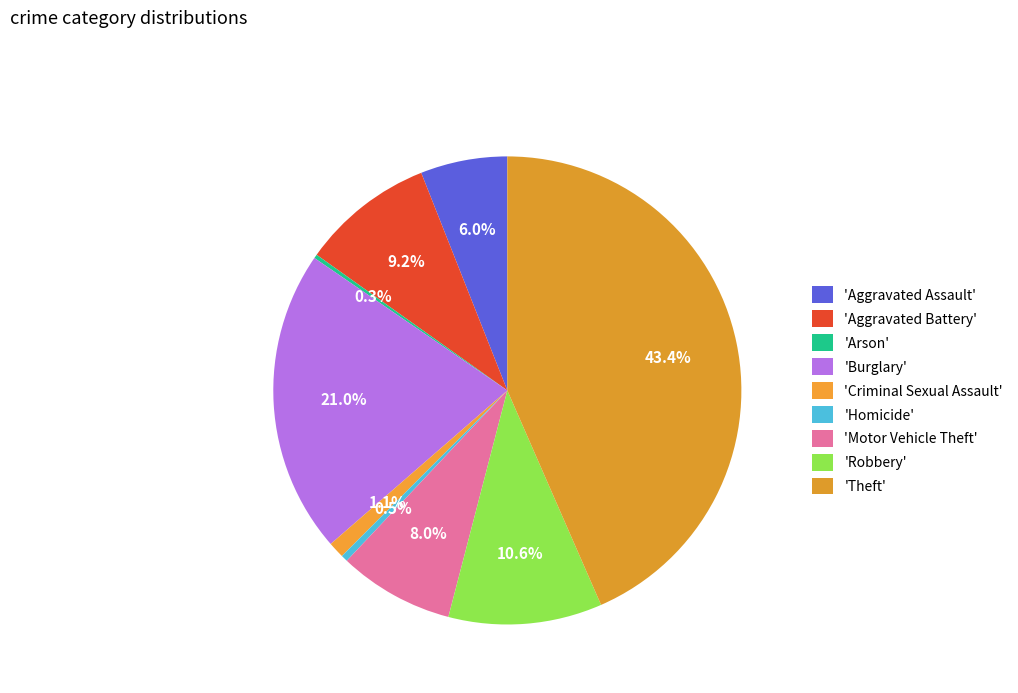

Does any single category account for the majority?

No